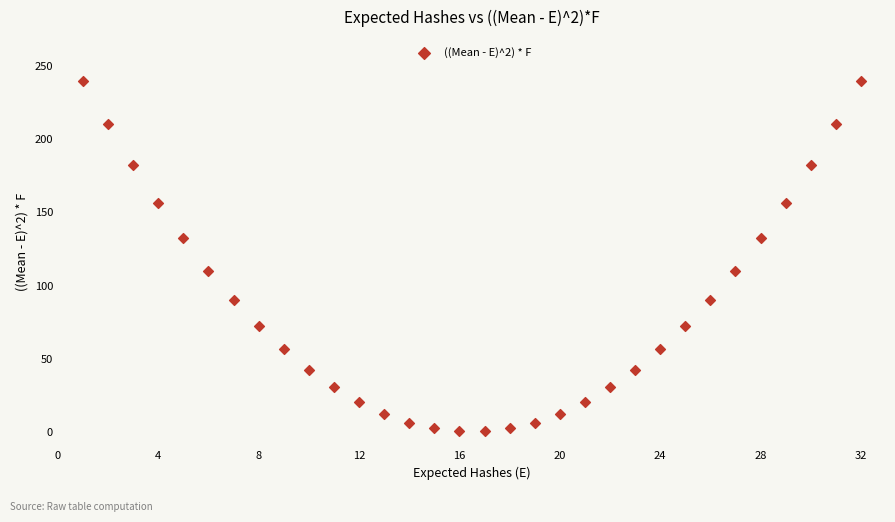

What is the range of Y values (max minus min)?

240.0